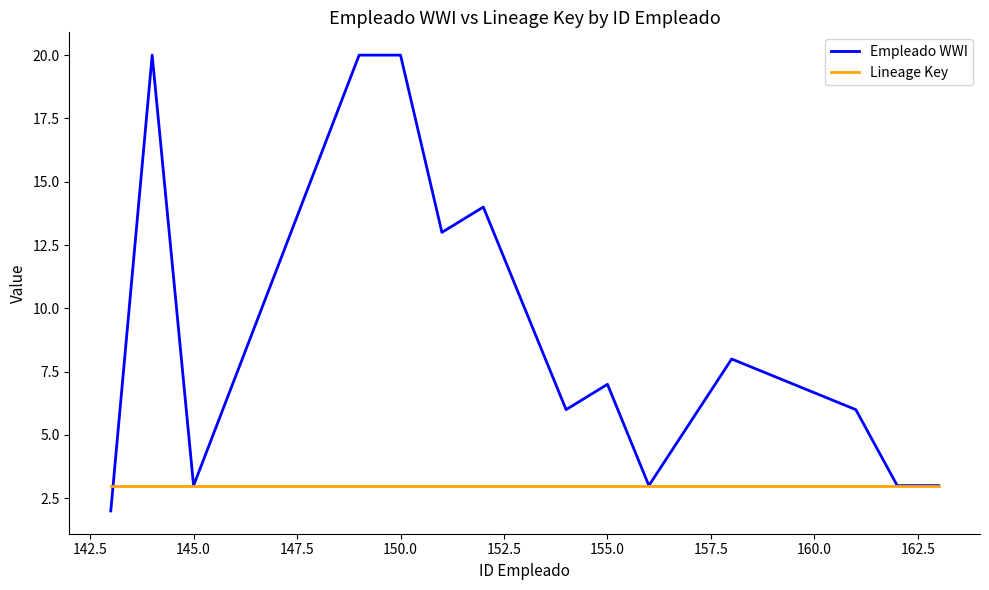

What is the maximum value for Lineage Key?

3